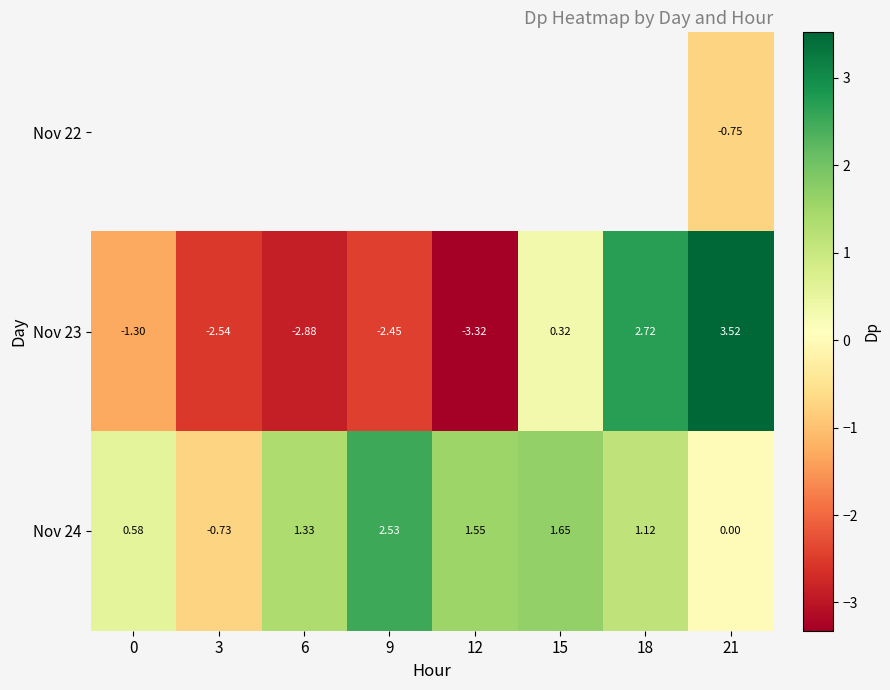

The Nov 24 series shows 1.7 at 15. True or false?

True